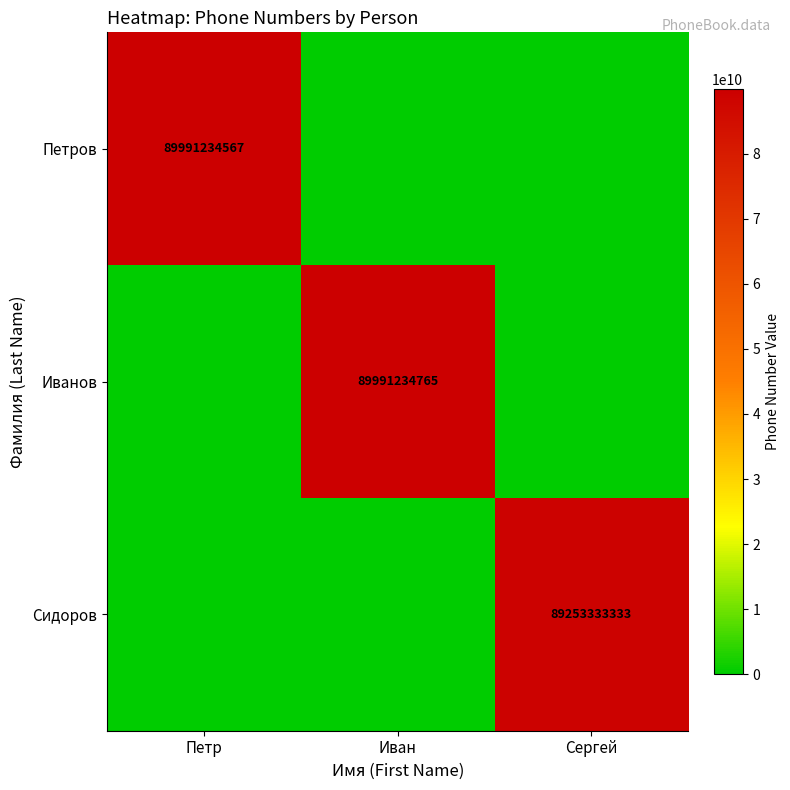

The Сидоров series shows 141507612744 at Сергей. True or false?

False